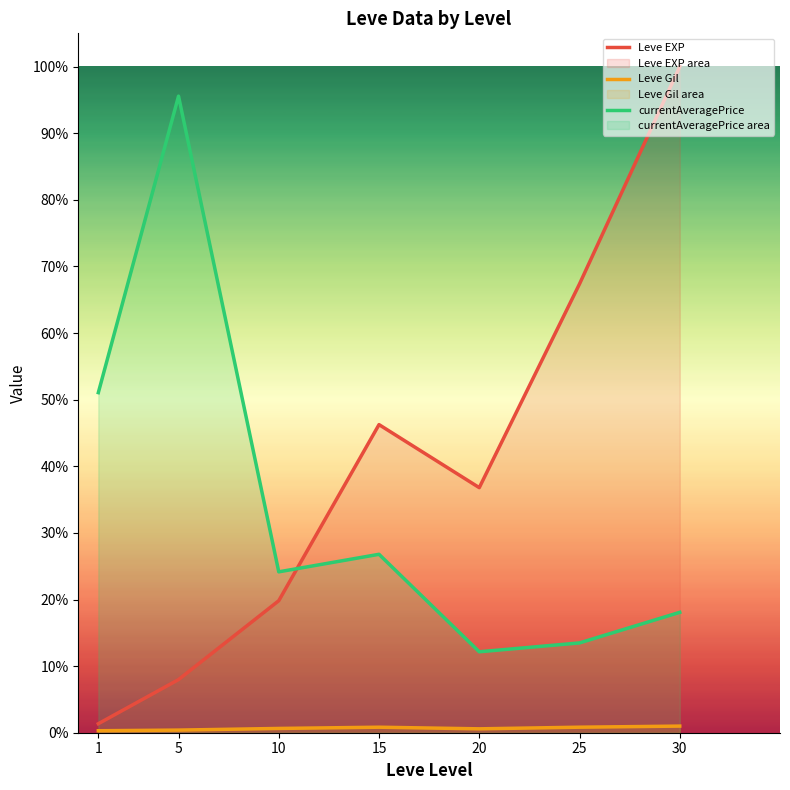

What is the difference between the highest and lowest values at 5?

1.0